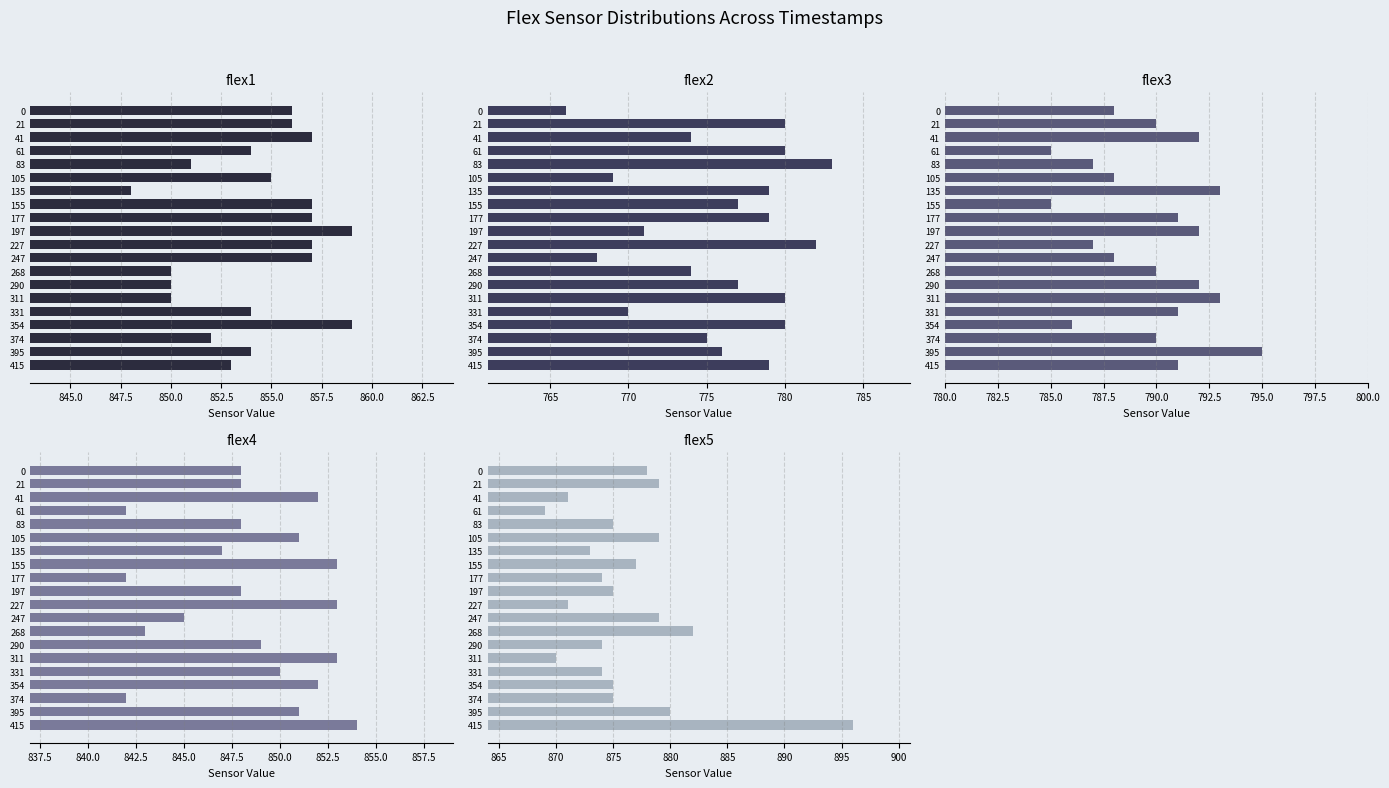

What are all the series names shown in the legend?

flex1, flex2, flex3, flex4, flex5